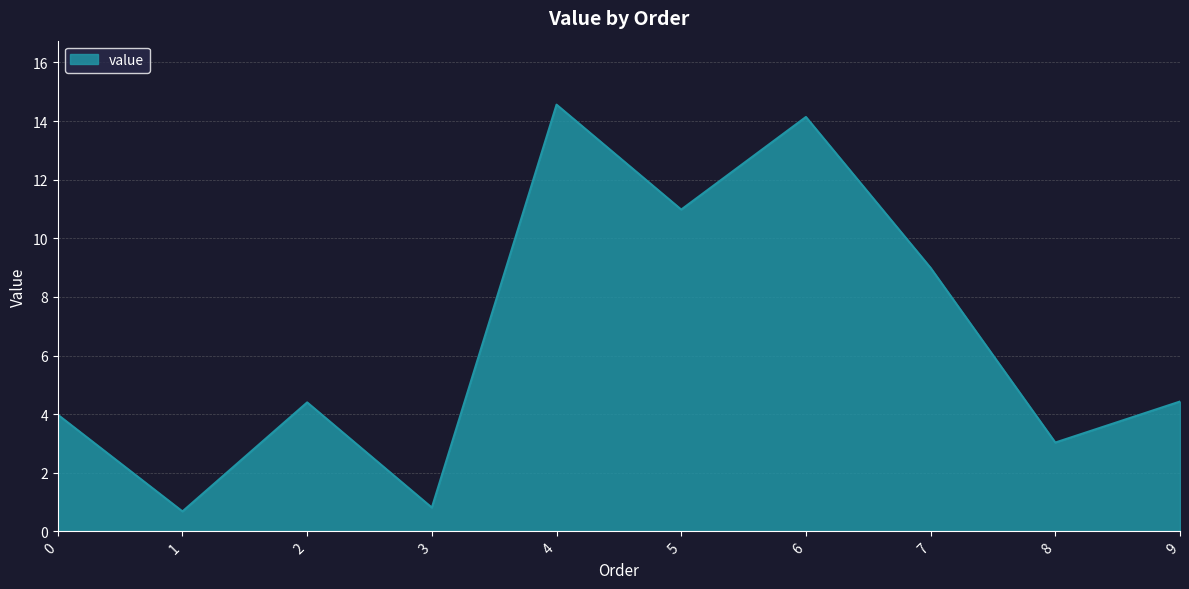

What is the difference between the second highest and second lowest values?

13.3